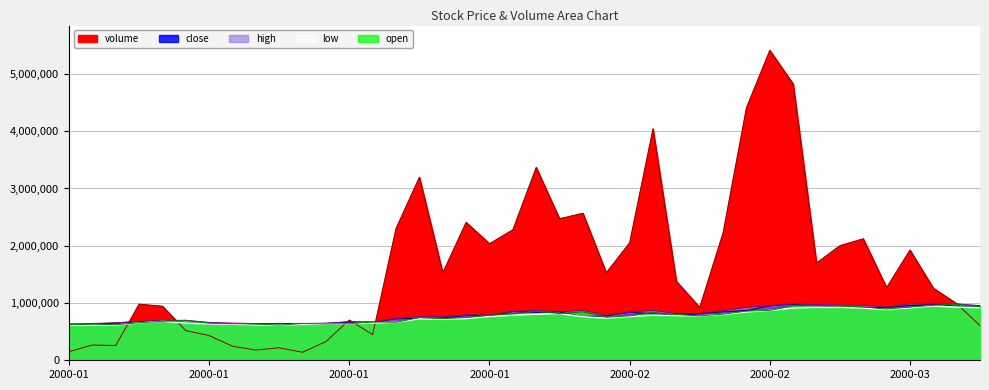

What is the label of the 39th point from the left?

2000-03-10